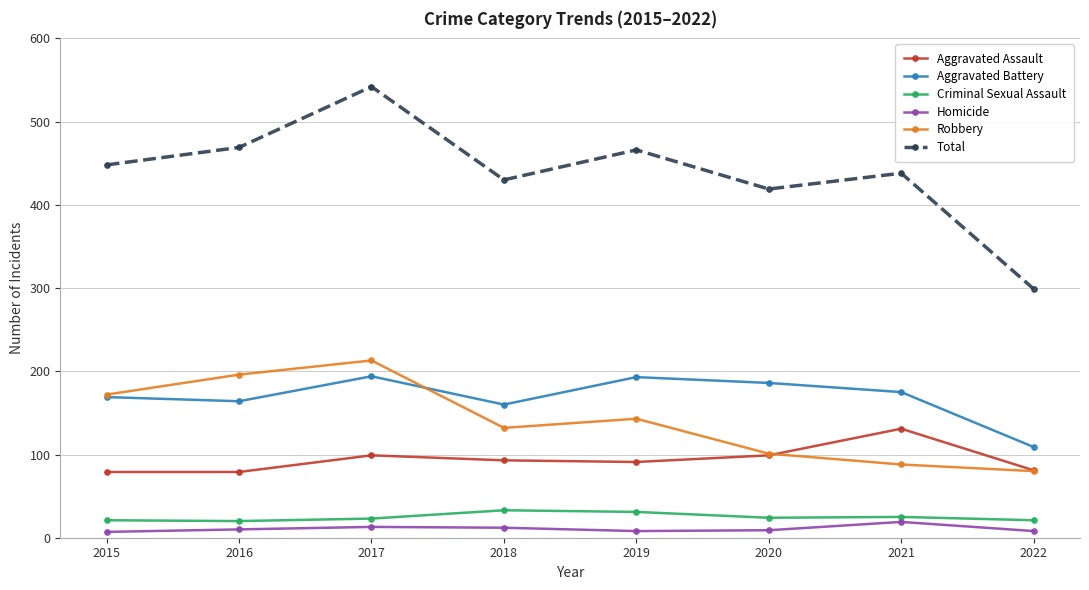

What is the maximum value shown in the chart?

542